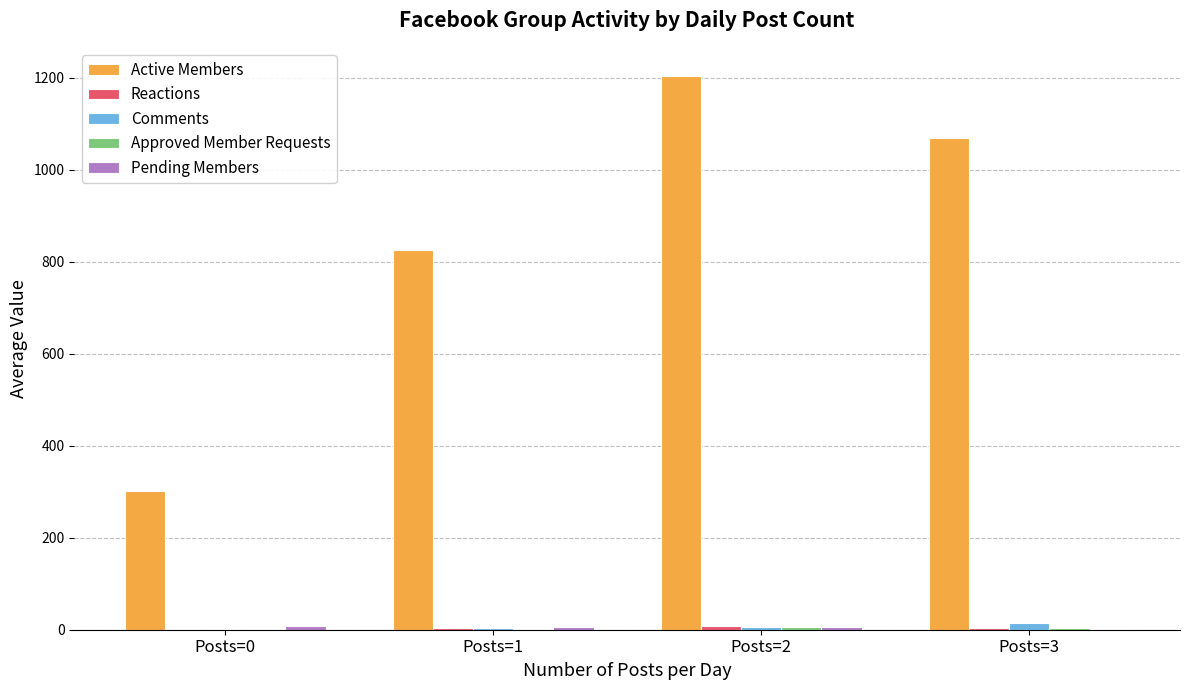

How many distinct data groups are displayed?

5